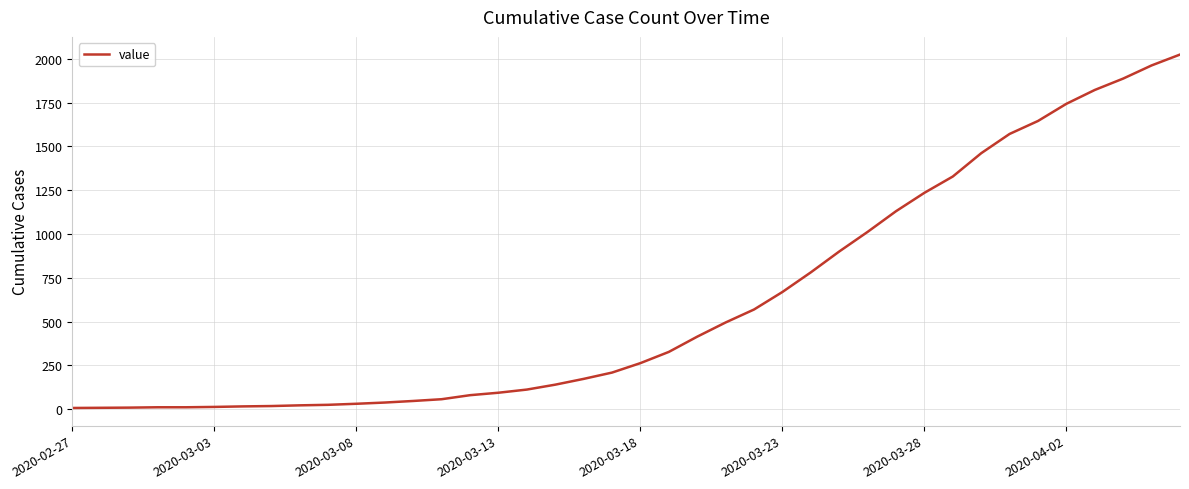

What is the maximum value shown in the chart?

2024